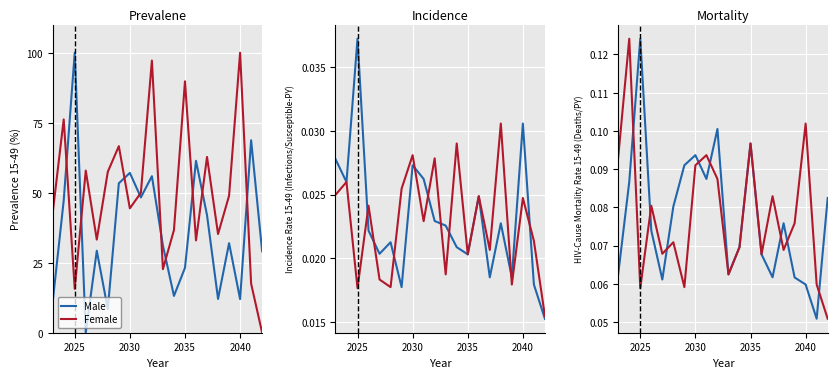

Rank the series by their maximum value, from lowest to highest.

Male, Female